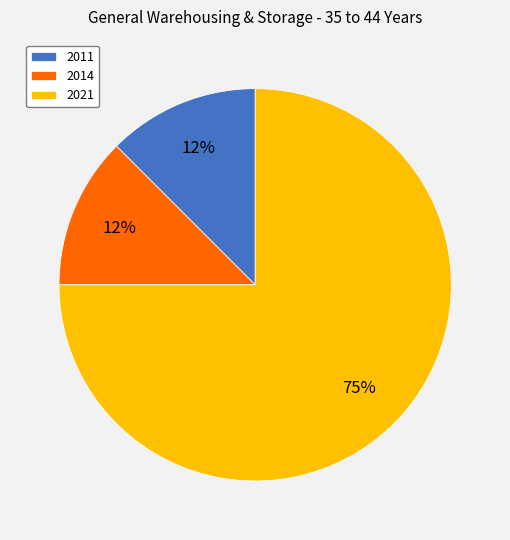

Approximately how many times larger is the value at 2011 compared to 2014?

1.0